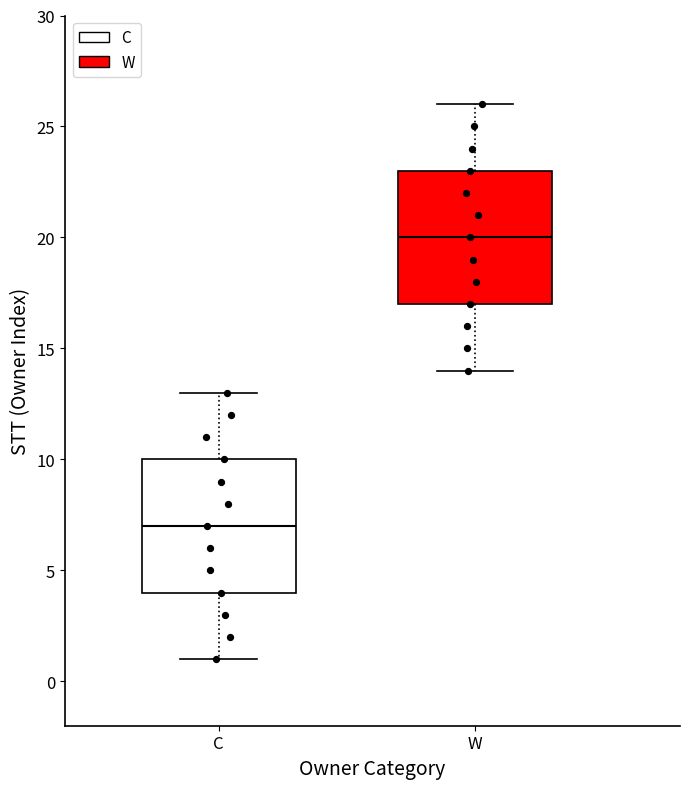

Reading left to right, read every box against the y-axis: the position of its median line, the range the box covers, and the ends of its whiskers. The values are not printed on the chart, so give them approximately, as read against the axis.

C: median 7, box 4 to 10, whiskers 1 to 13
W: median 20, box 17 to 23, whiskers 14 to 26